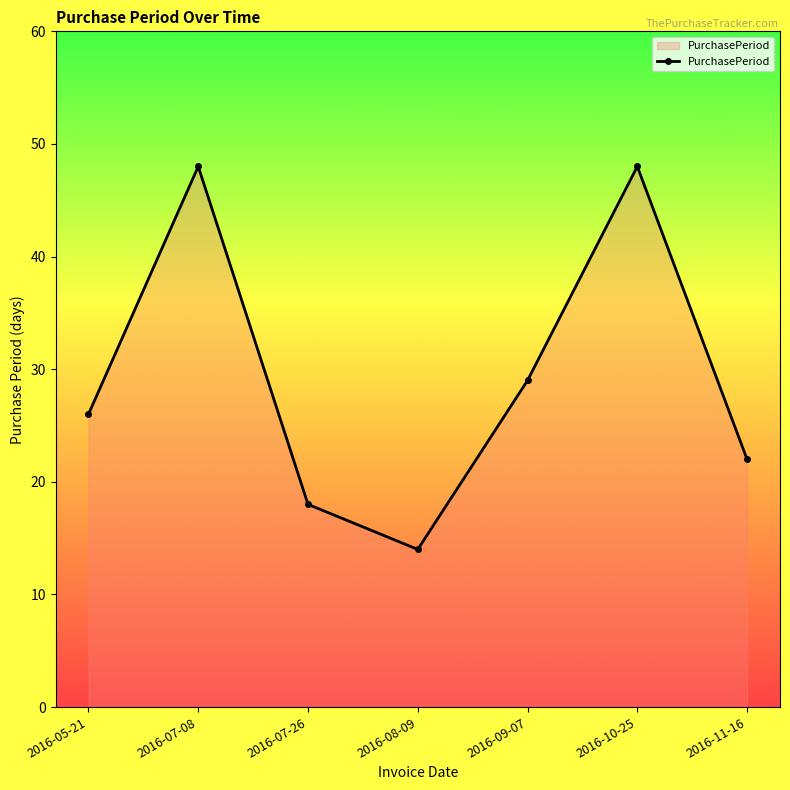

How many values are between 18 and 48?

6